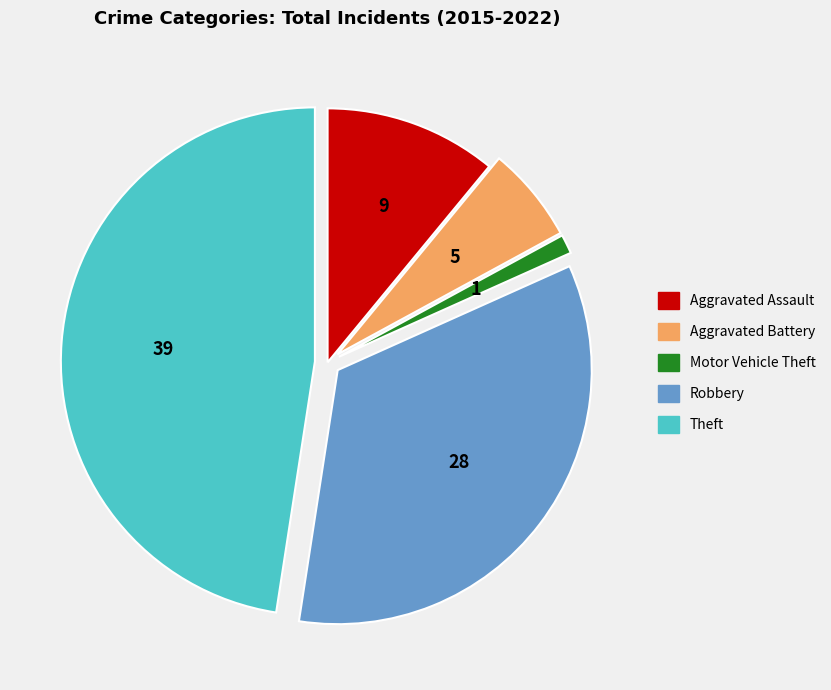

How many slices are in this pie chart?

5